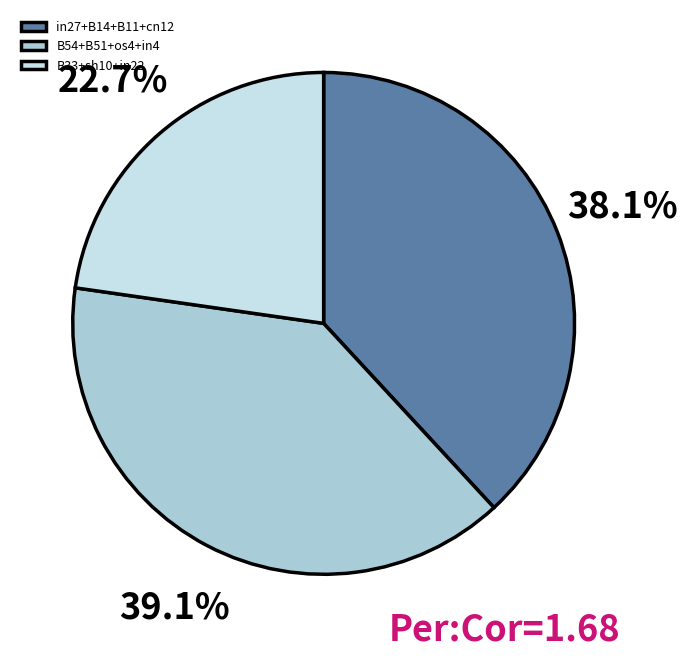

Does B33+sh10+in22 represent more than half of the total?

No